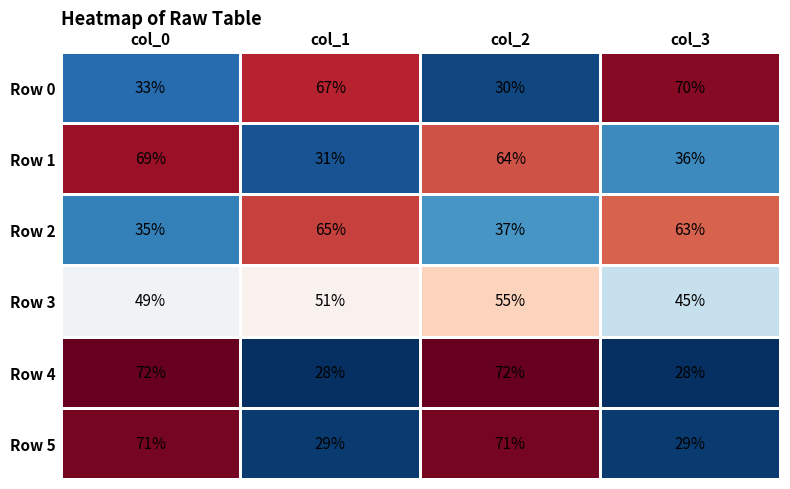

Is it true that Row 4 equals 16 at col_1?

False